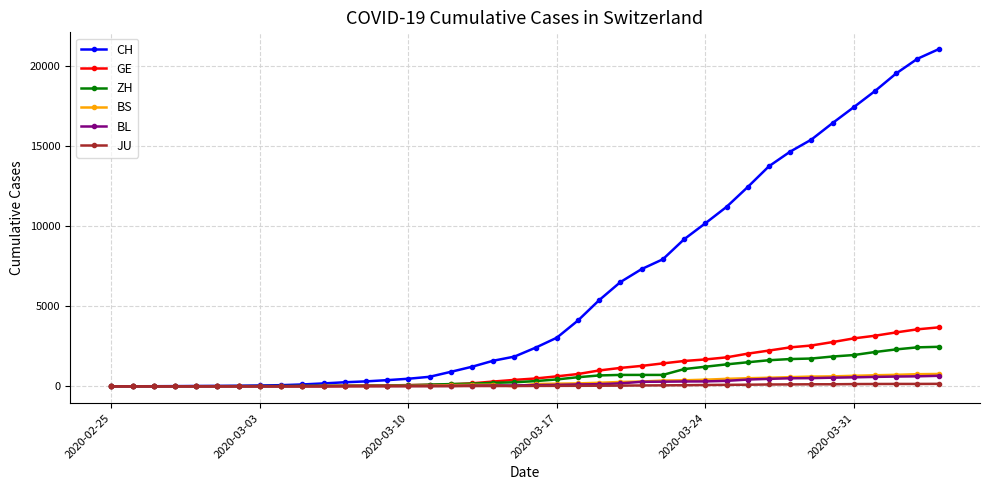

What are all the series names shown in the legend?

CH, GE, ZH, BS, BL, JU